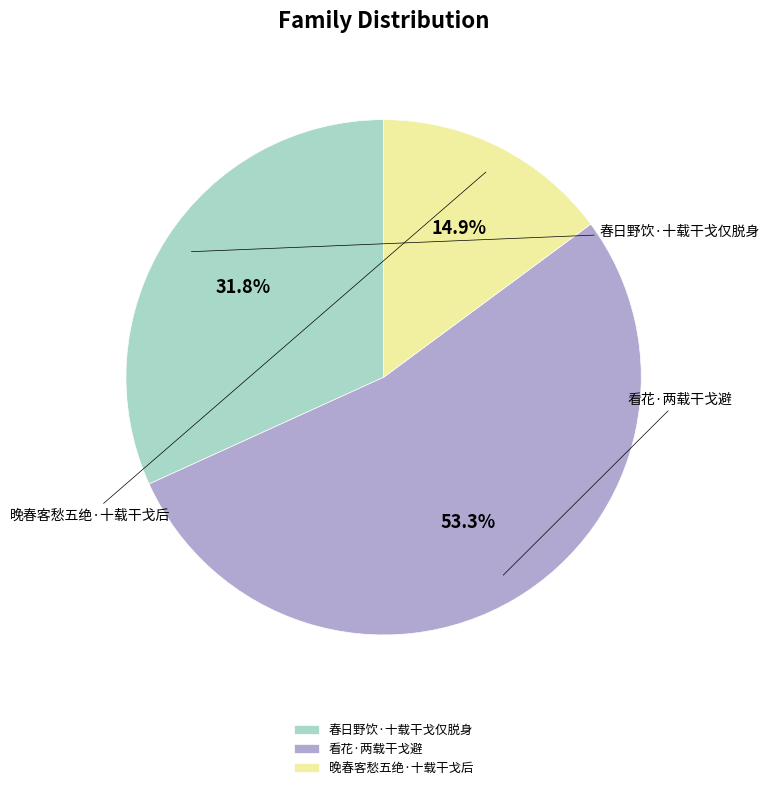

To the nearest percent, what is the average slice percentage?

33%